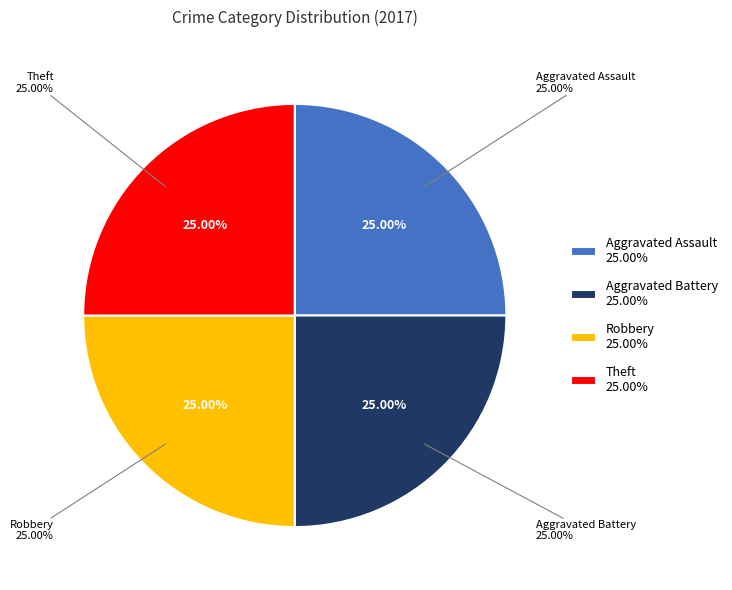

Does Criminal Sexual Assault represent more than half of the total?

No